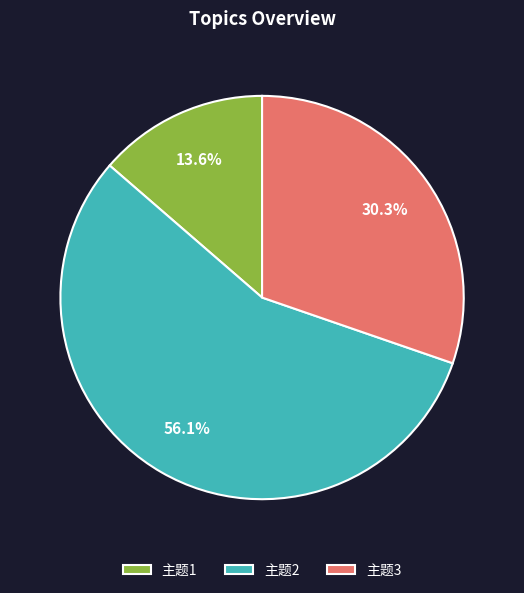

The 主题1 slice represents 24% of the pie. True or false?

False